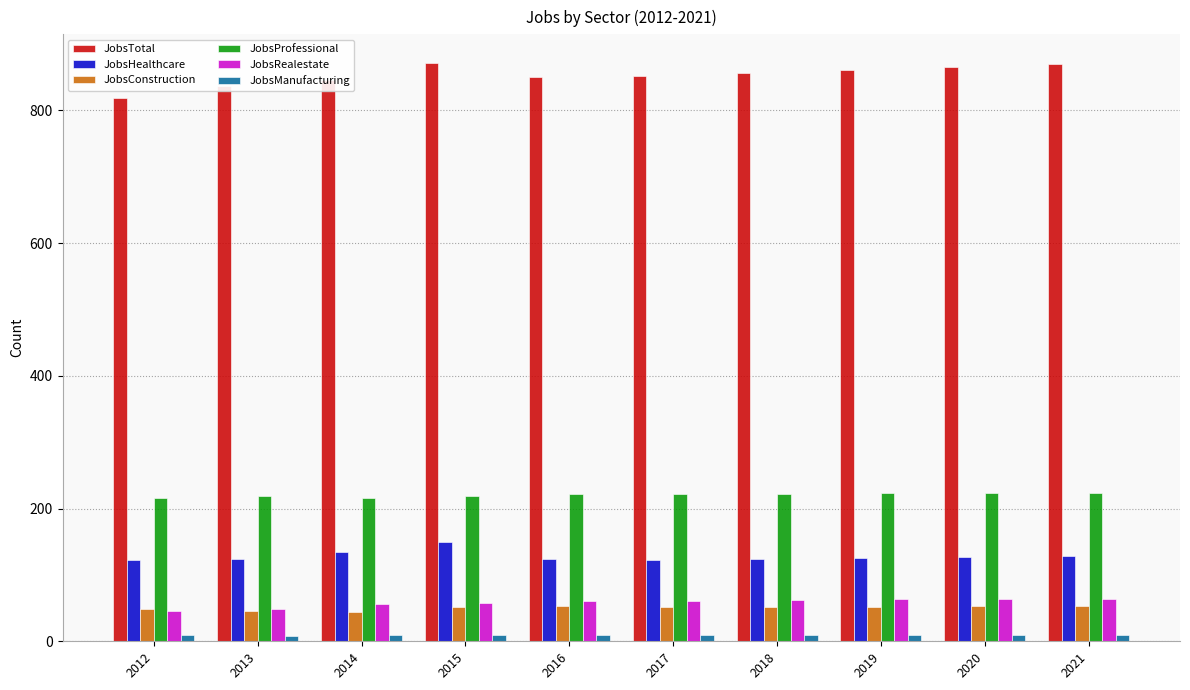

Which series has the largest range (max minus min)?

JobsTotal